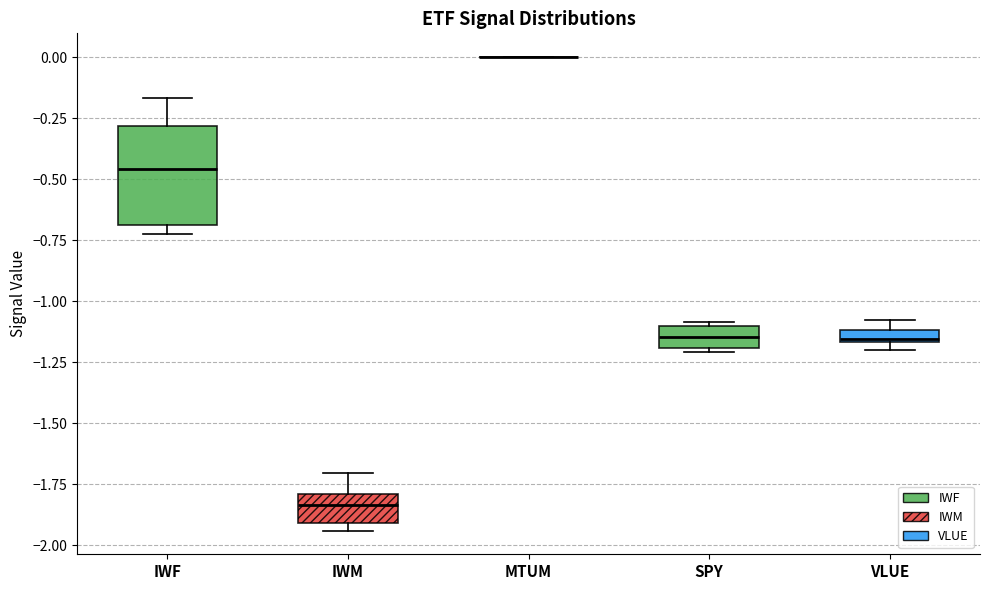

Which box is the tallest, from its lower edge to its upper edge?

IWF